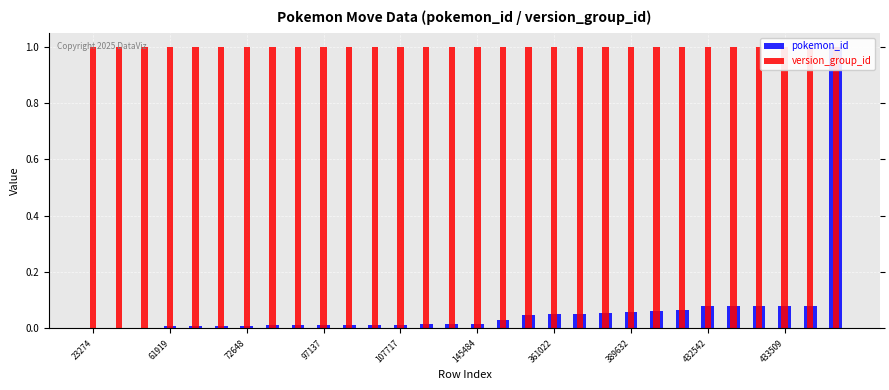

At which label does pokemon_id reach its minimum?

23274